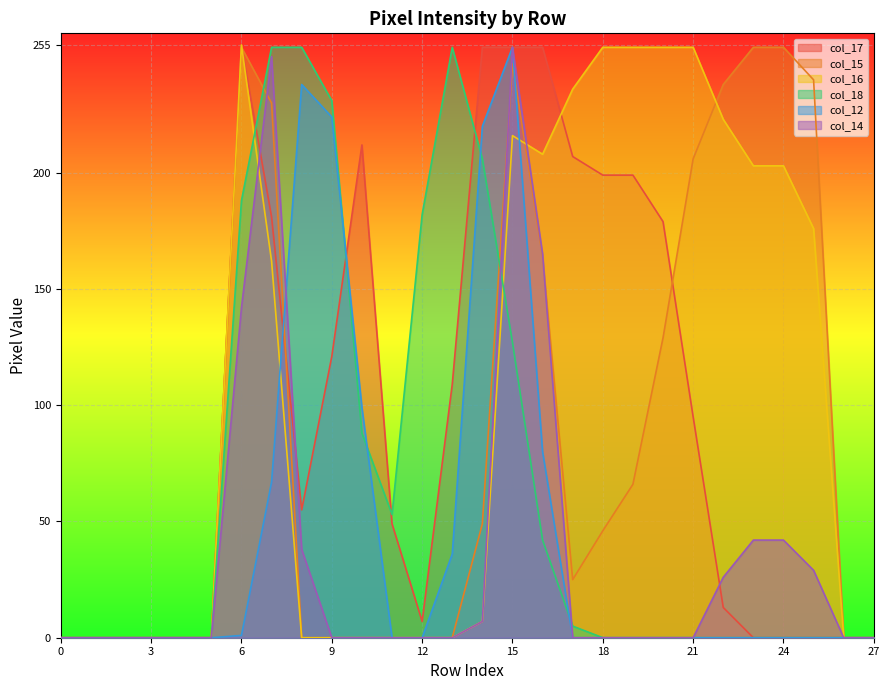

Where is the first local maximum for col_15?

6